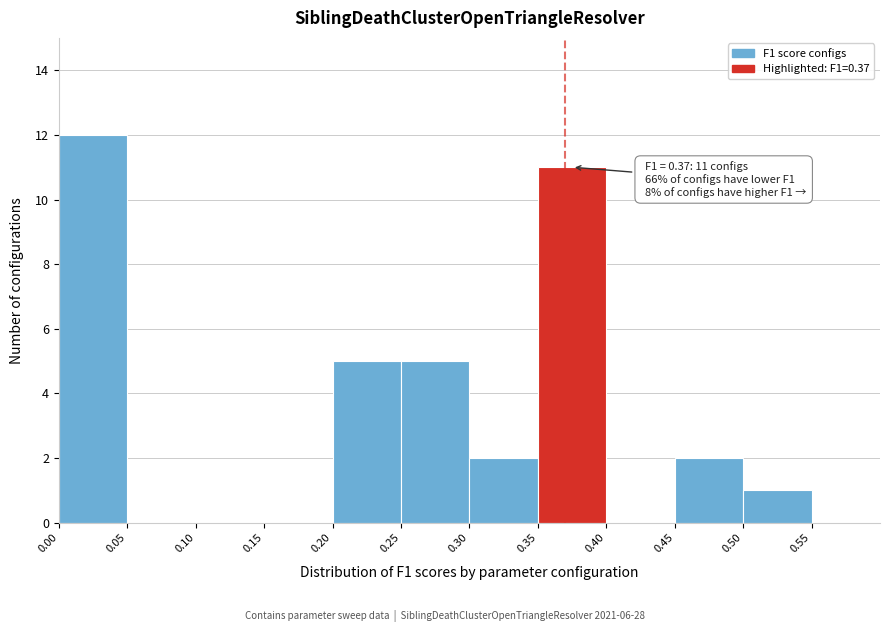

Which range on the x-axis has the tallest bar?

0.00 to 0.05